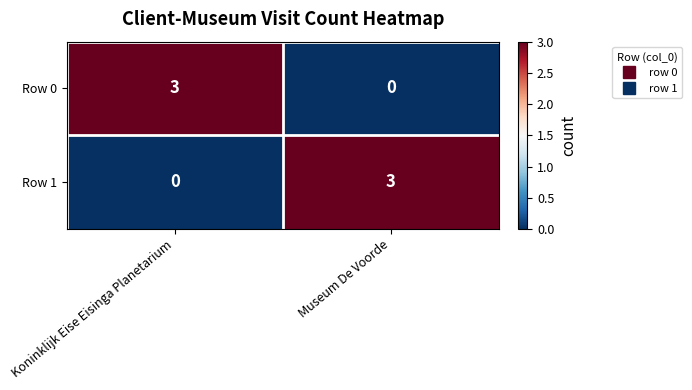

What is the difference between the highest and lowest values at Museum De Voorde?

3